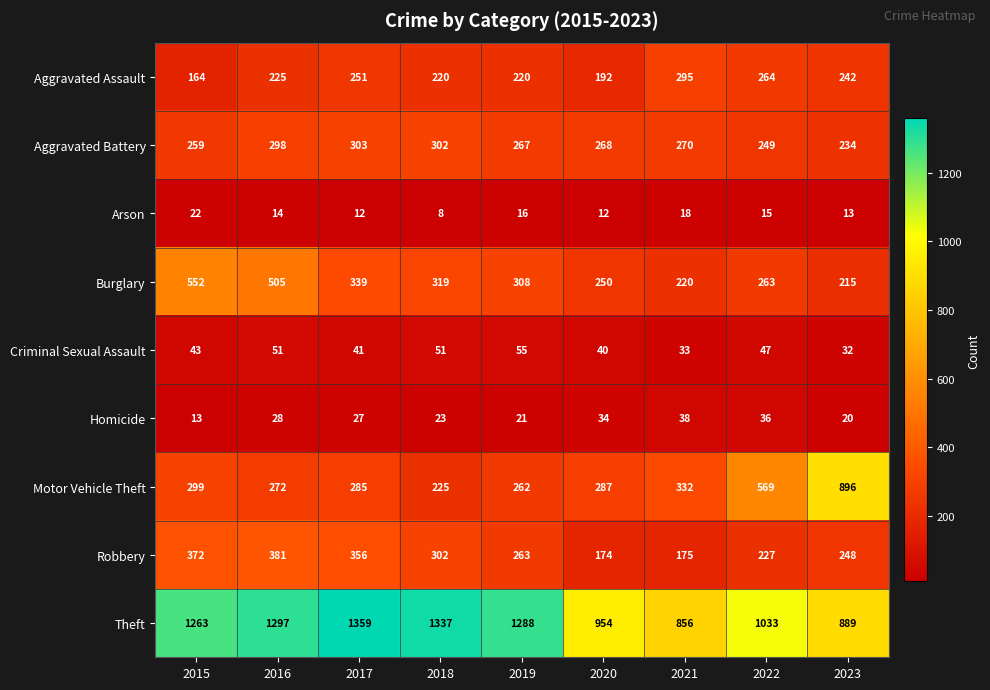

How many categories are shown in the chart?

9